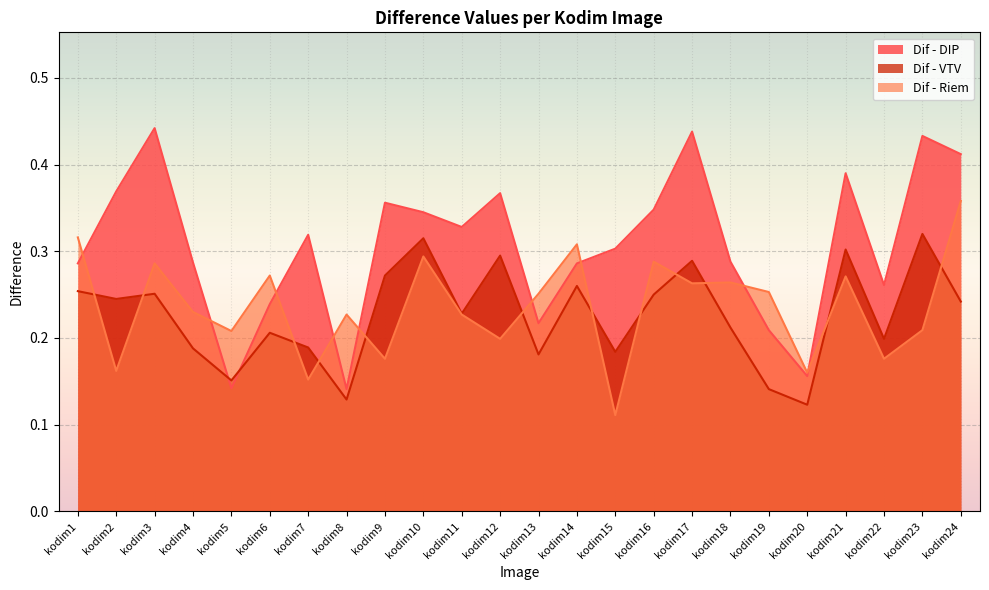

Is it true that Dif - VTV equals 0.2 at kodim5?

True